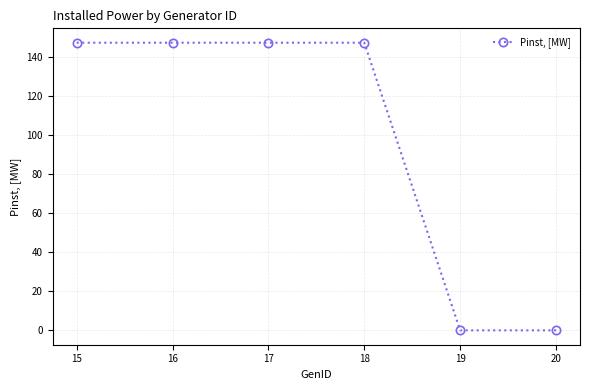

True or false: the data shows 147.5 at 15.

True